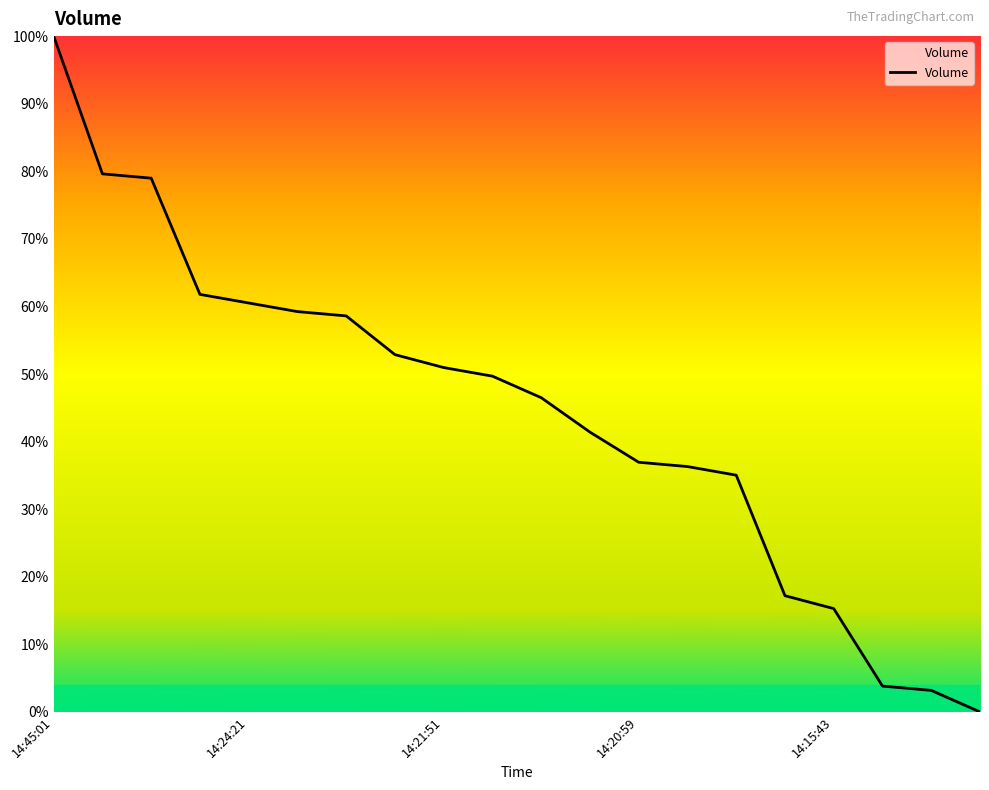

Does the chart have visible grid lines?

No